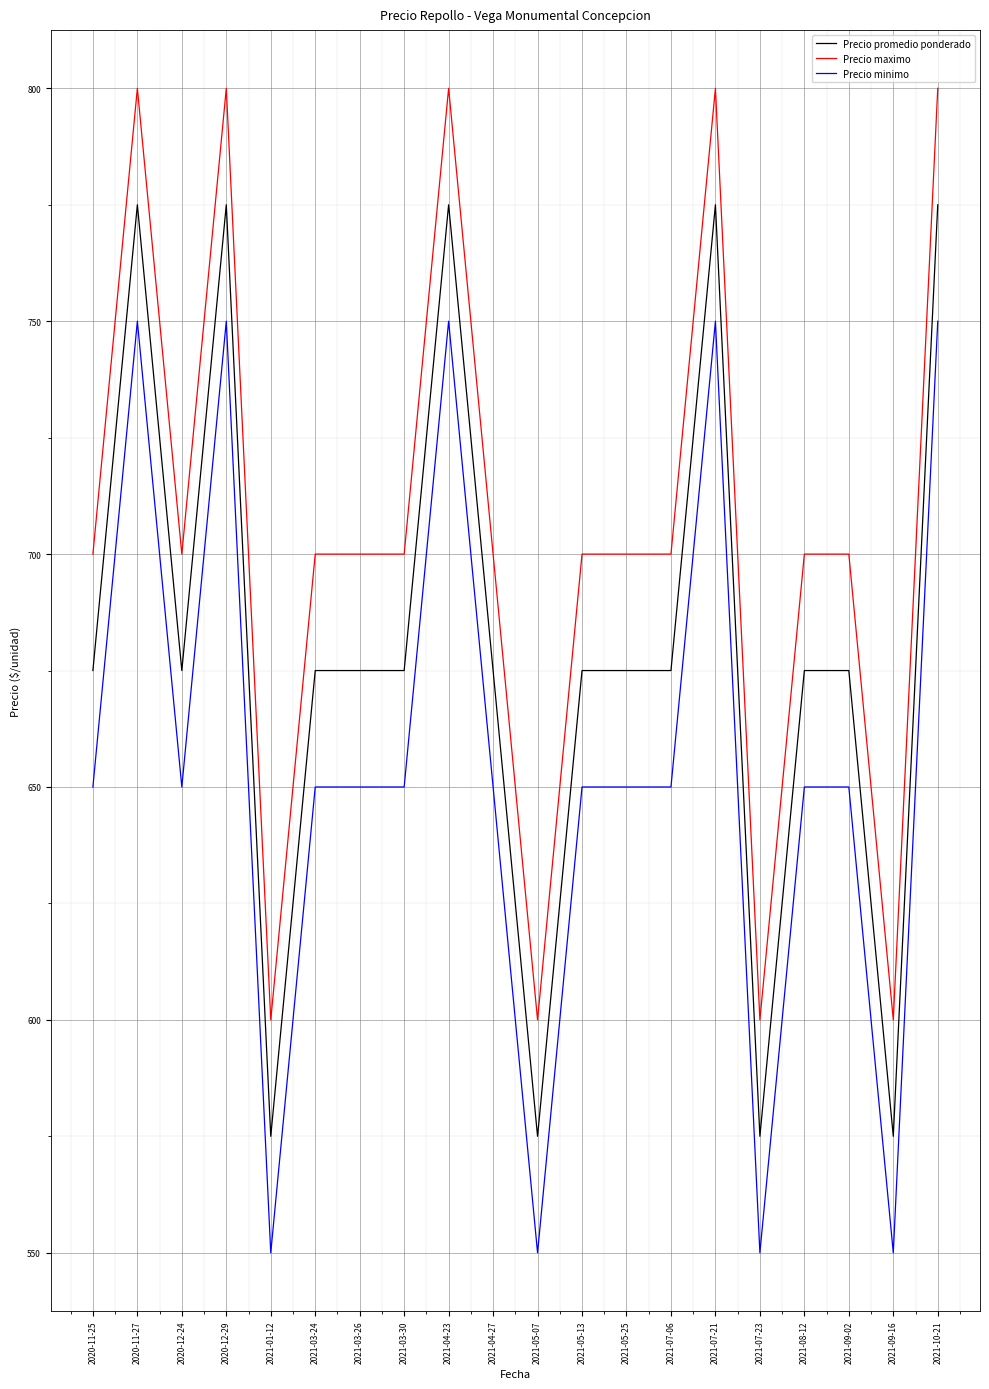

What position from the left is 2021-01-12?

5